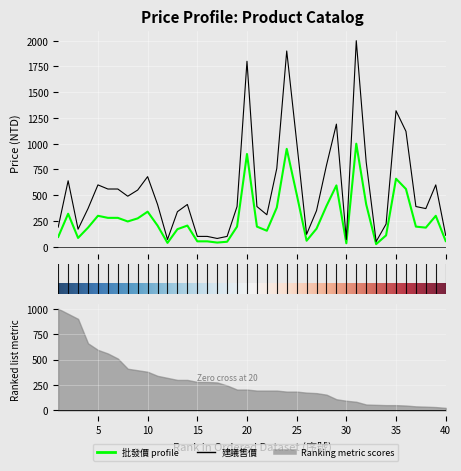

Which series has the largest range (max minus min)?

建議售價